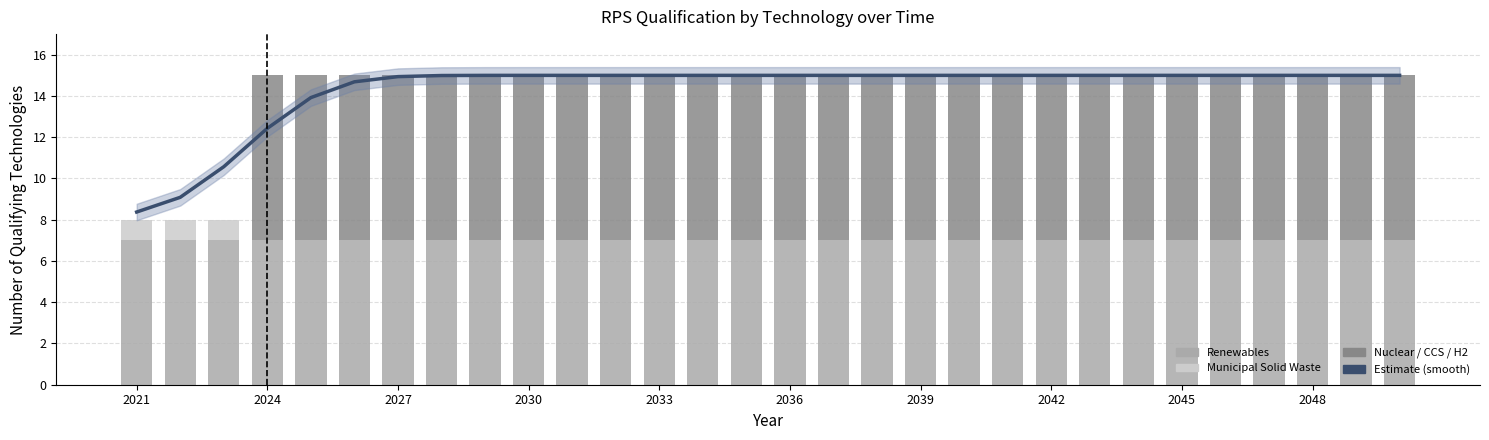

What is the sum of all Estimate values?

429.0